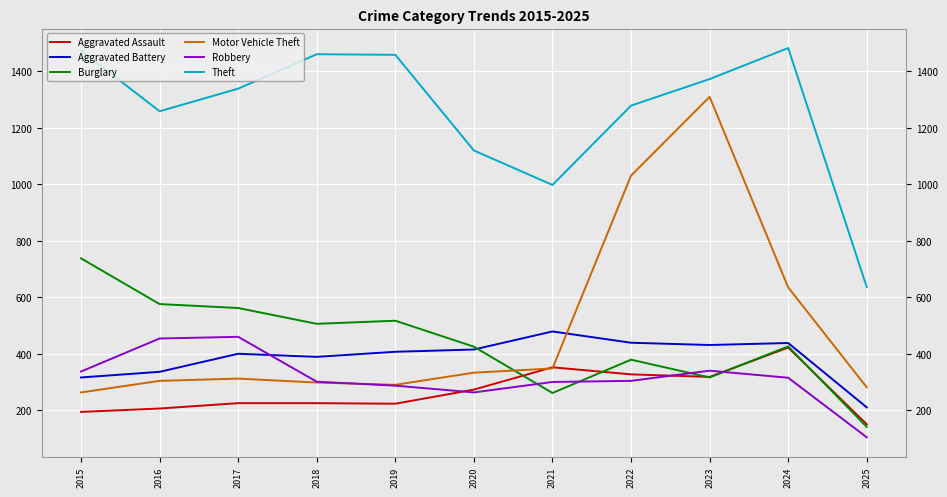

Which category has the lowest value in the Theft series?

2025